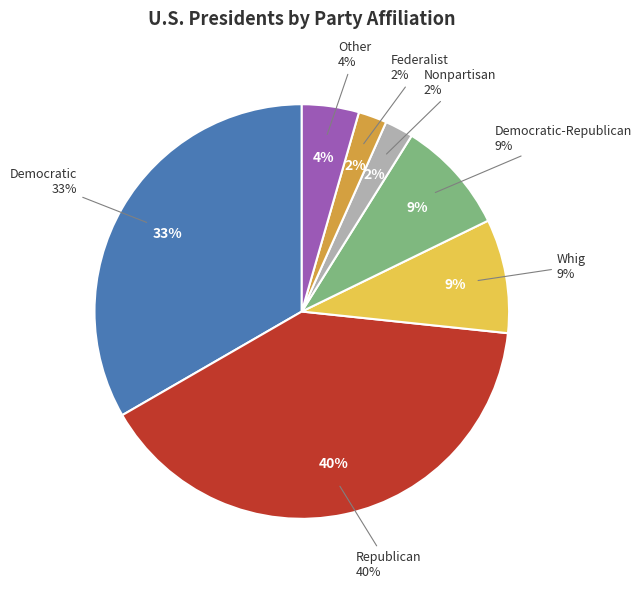

How many segments does this pie chart have?

7